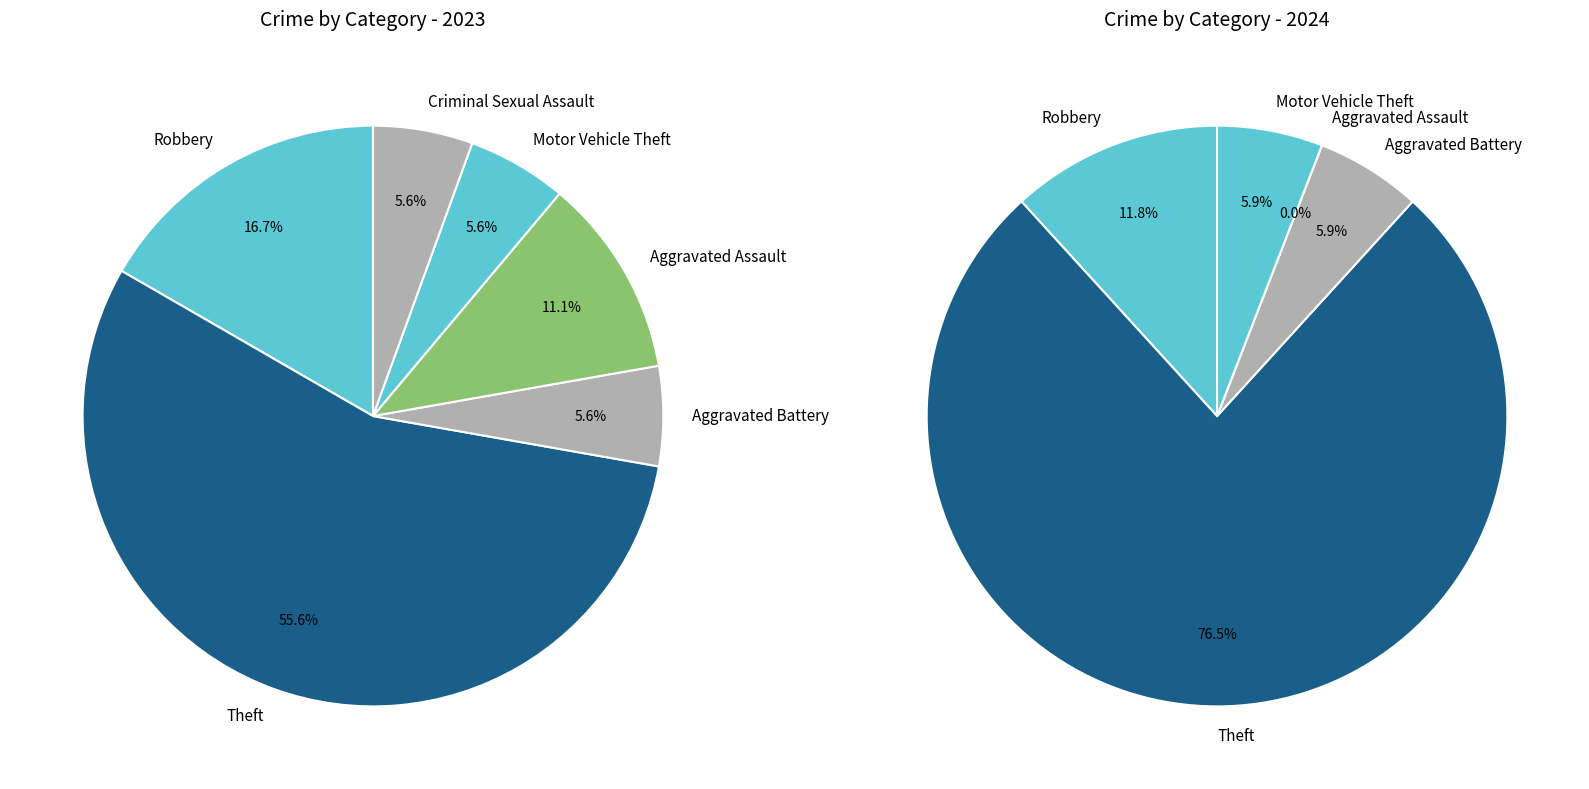

Is the sum of Motor Vehicle Theft and Criminal Sexual Assault greater than half?

No